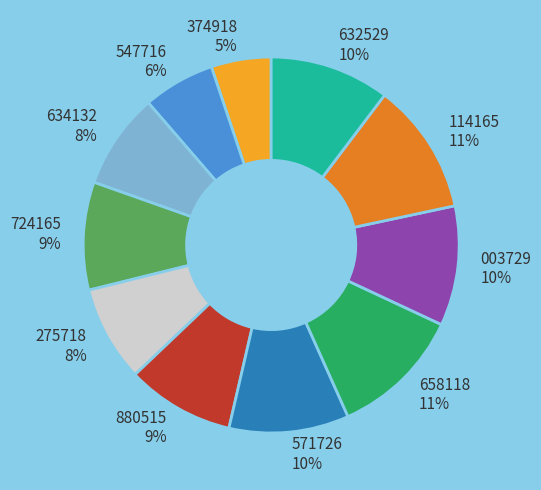

Is 634132 8% the majority of the pie?

No